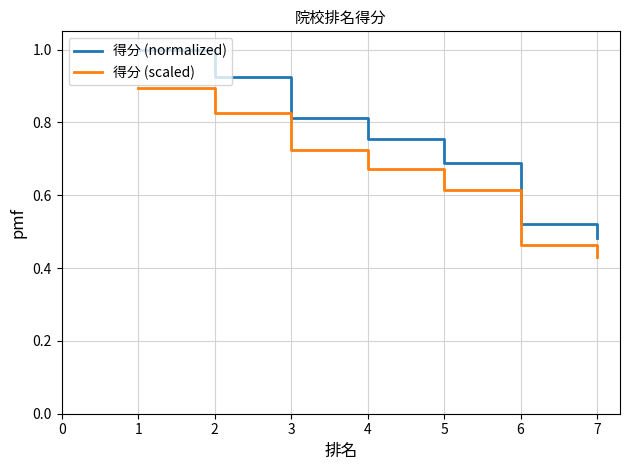

What is the total value across all series at 3?

1.5